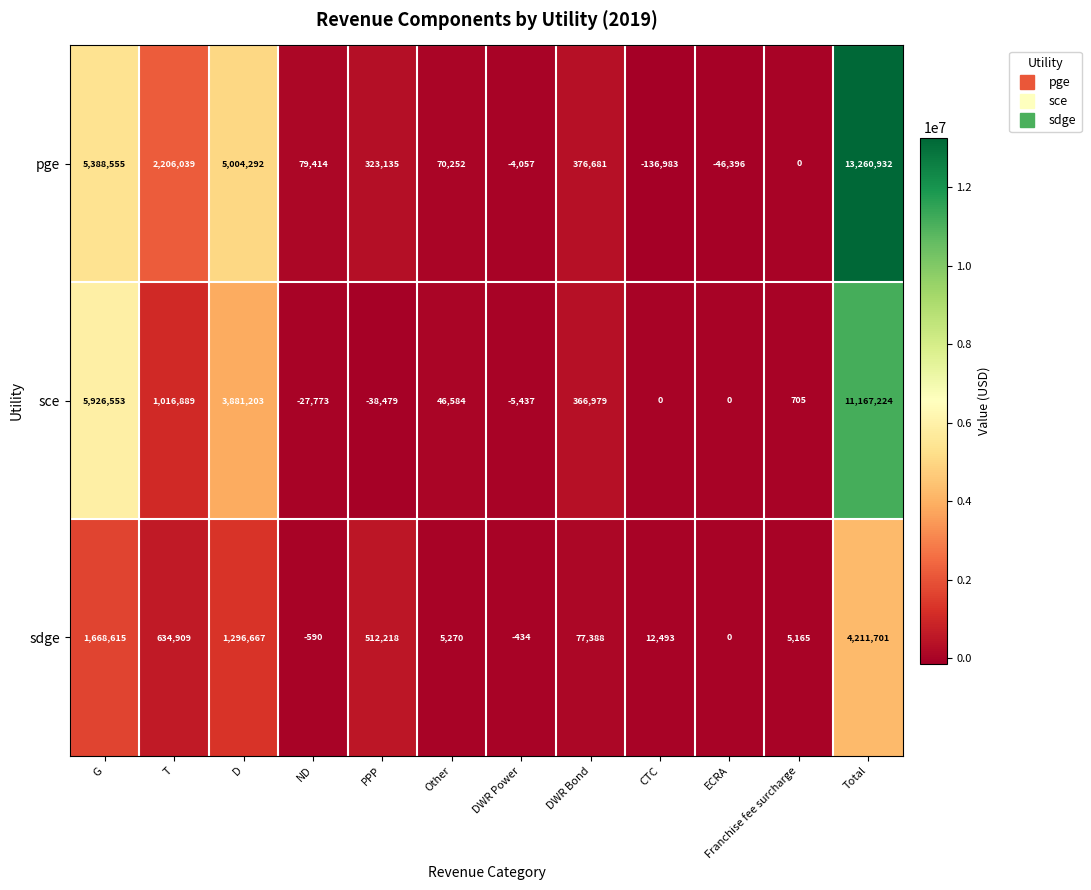

What is the maximum value for pge?

13260932